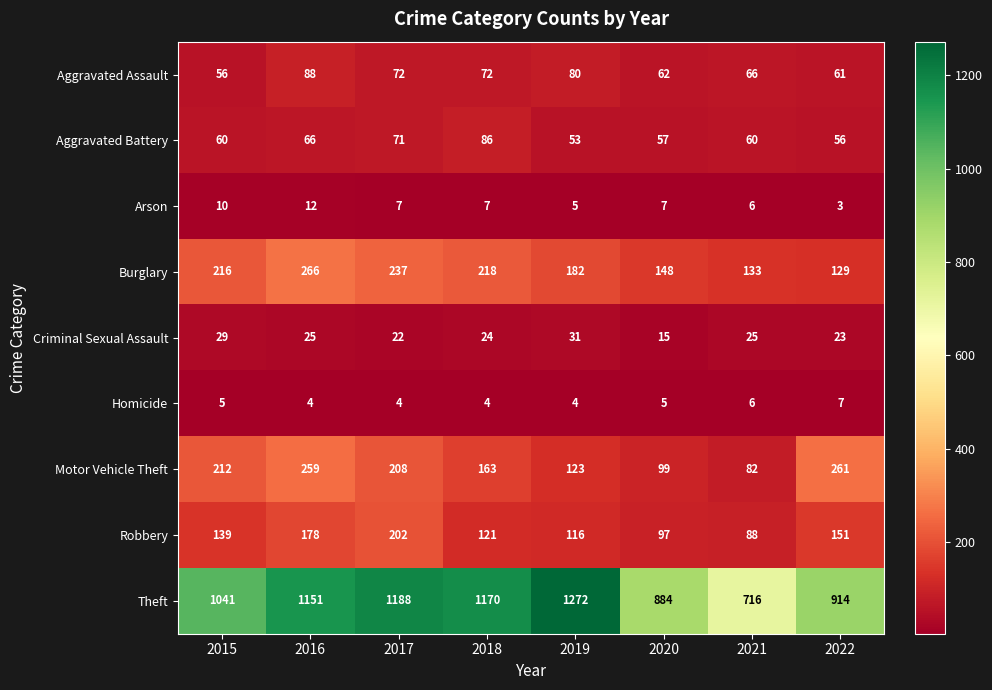

What is the difference between the maximum and minimum values in the Aggravated Assault series?

32